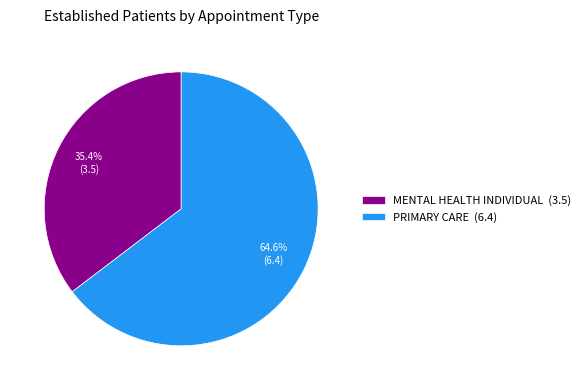

What is the smallest slice in the pie chart?

MENTAL HEALTH INDIVIDUAL